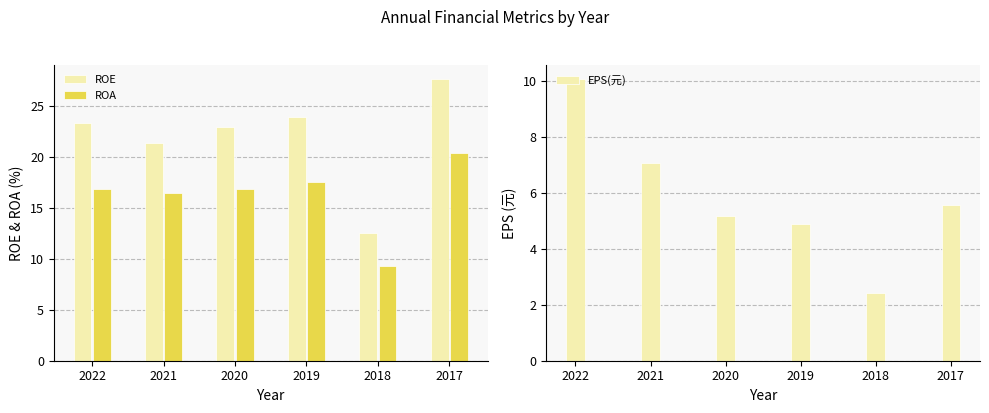

What are all the series names shown in the legend?

ROE, ROA, EPS(元)